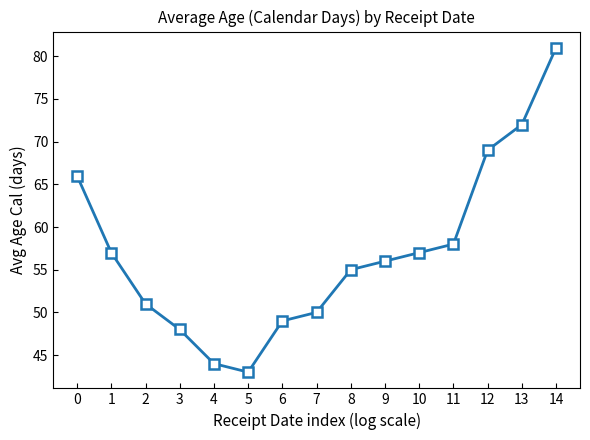

True or false: the data has more than 2 interior local peaks.

False